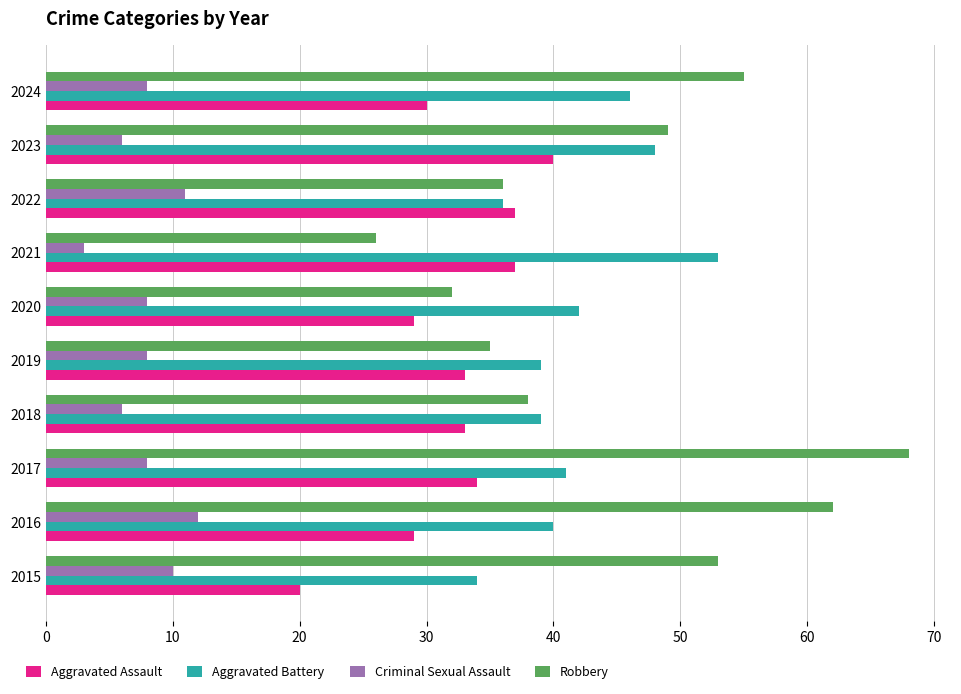

Read the Aggravated Assault value at 2019.

33